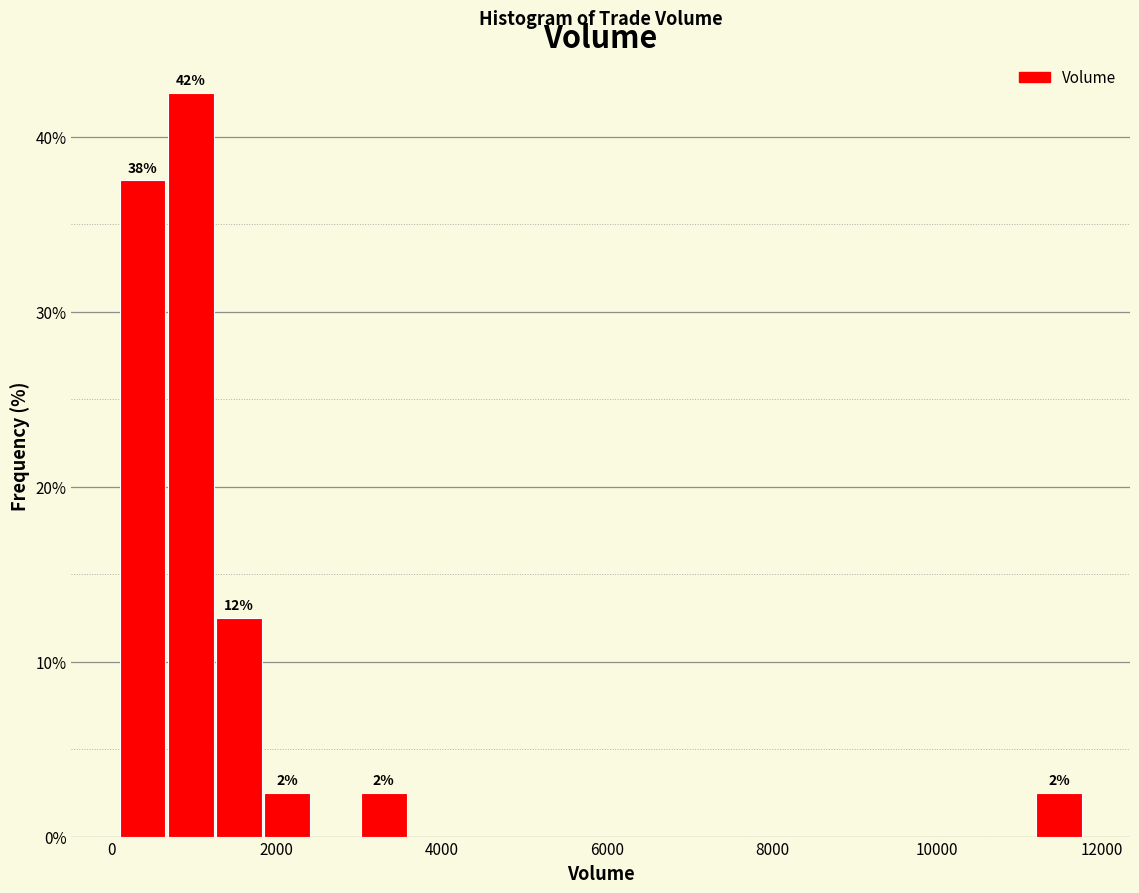

Read against the x-axis, roughly where is the centre of the tallest bar?

1000